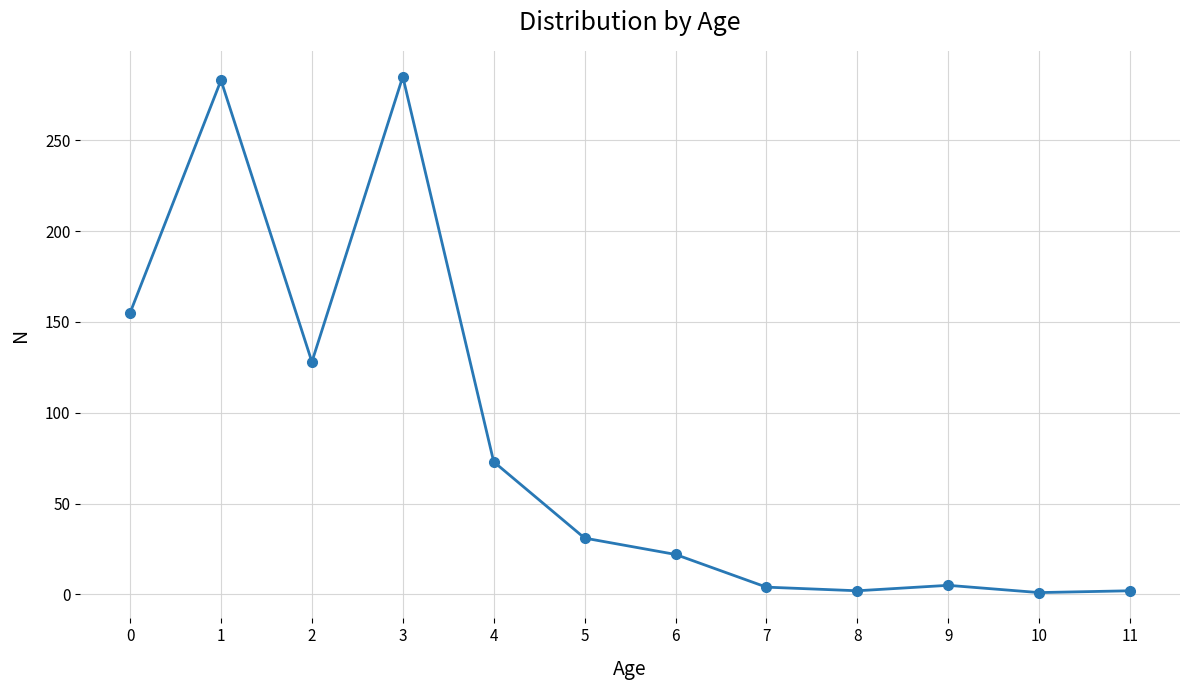

What is the greatest value displayed?

285